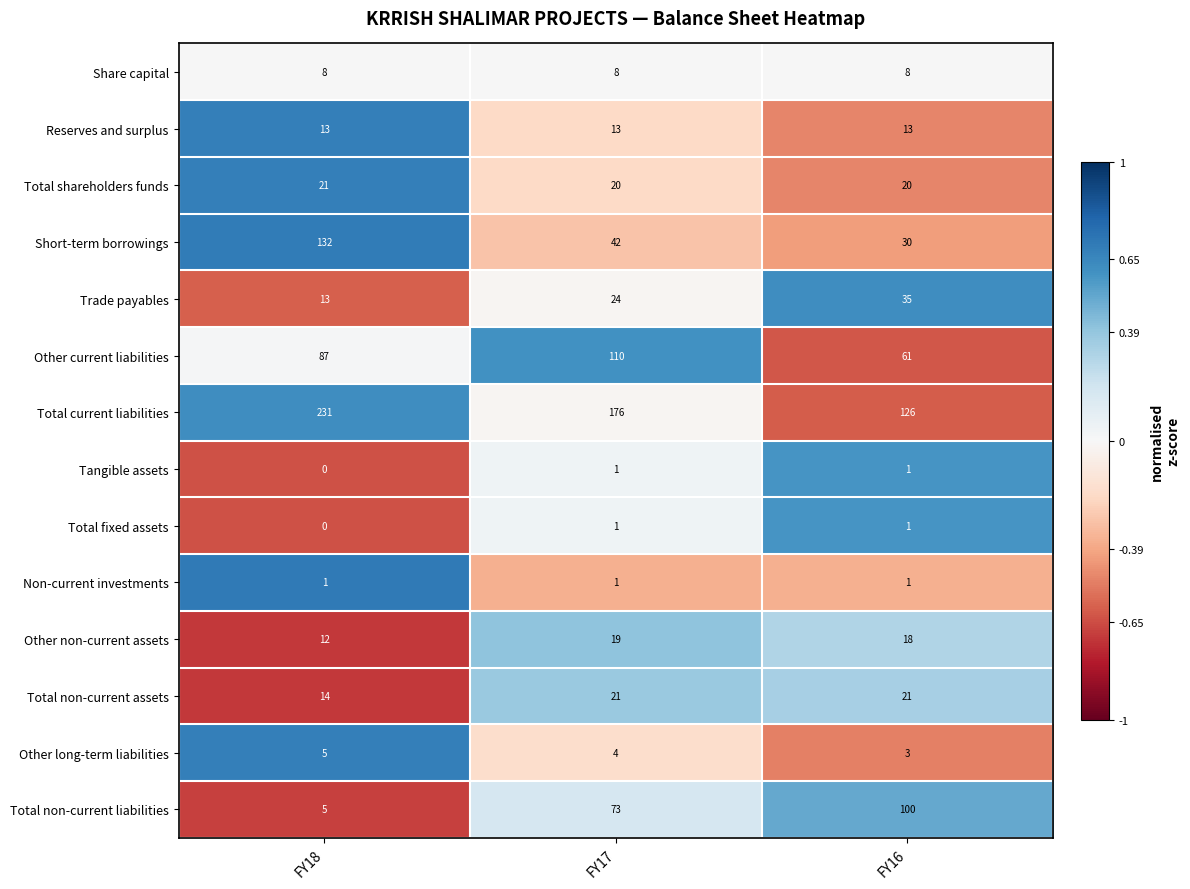

How many values in the Total current liabilities series are below 176?

1